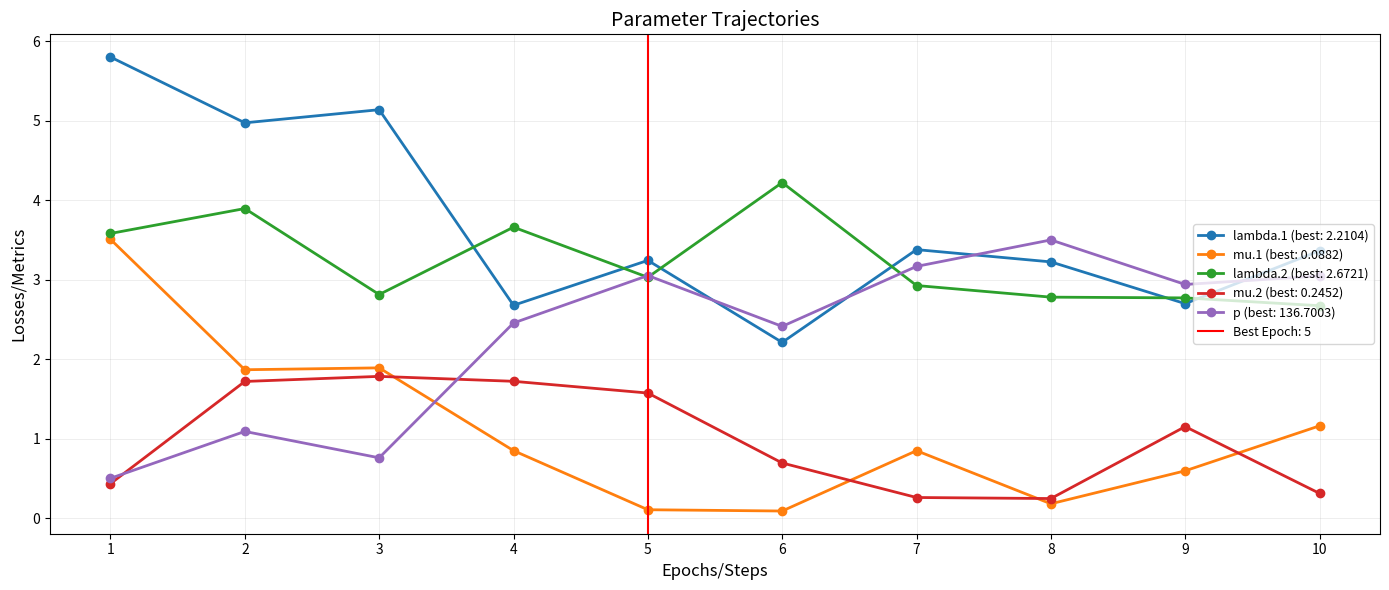

What is the difference between the lambda.1 values at 3 and 10?

1.8